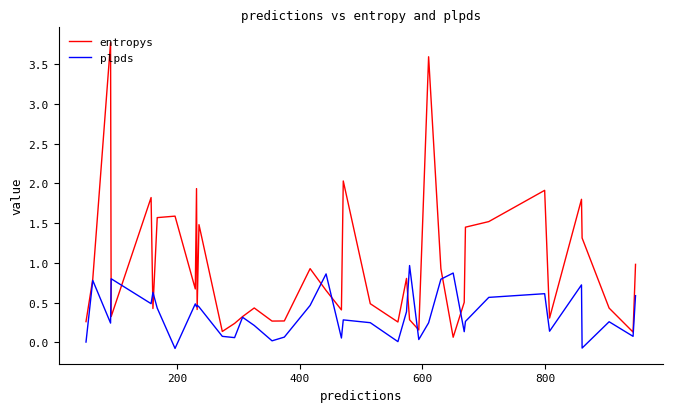

Which series has the widest spread of values?

entropys